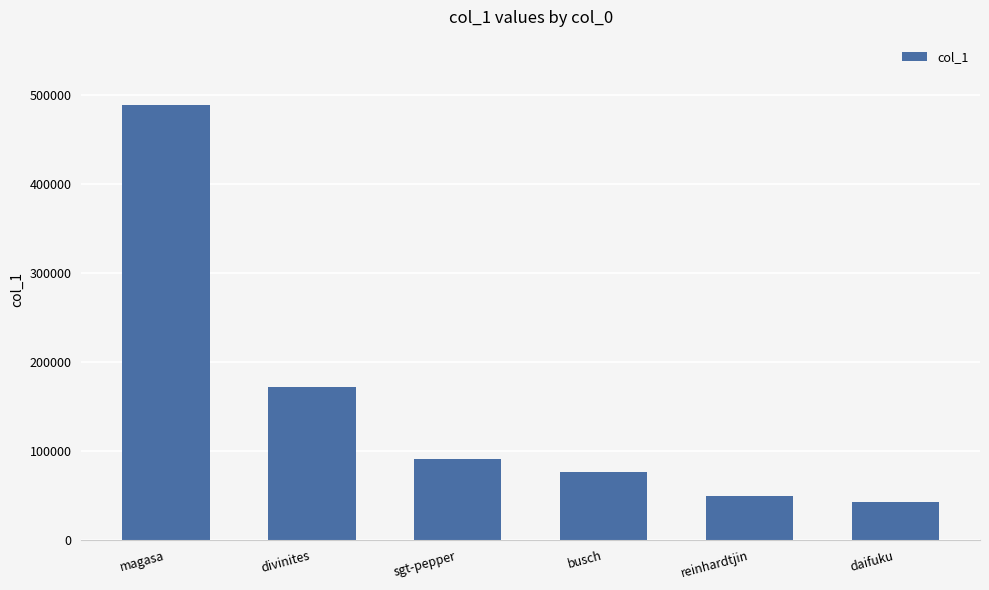

Is it true that the value at sgt-pepper is 149532?

False